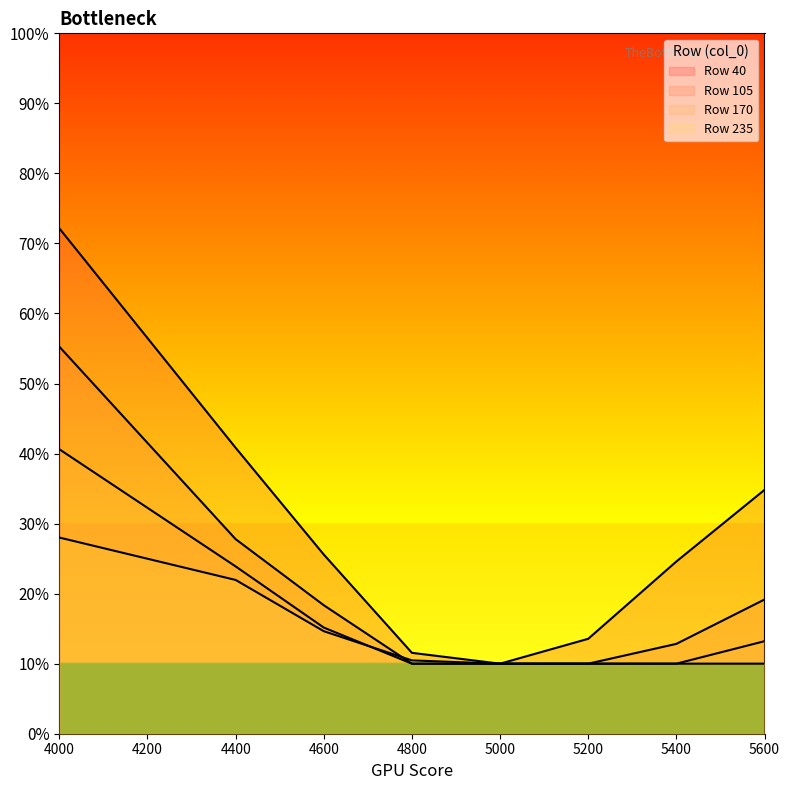

True or false: 170 and 235 intersect in this chart.

True